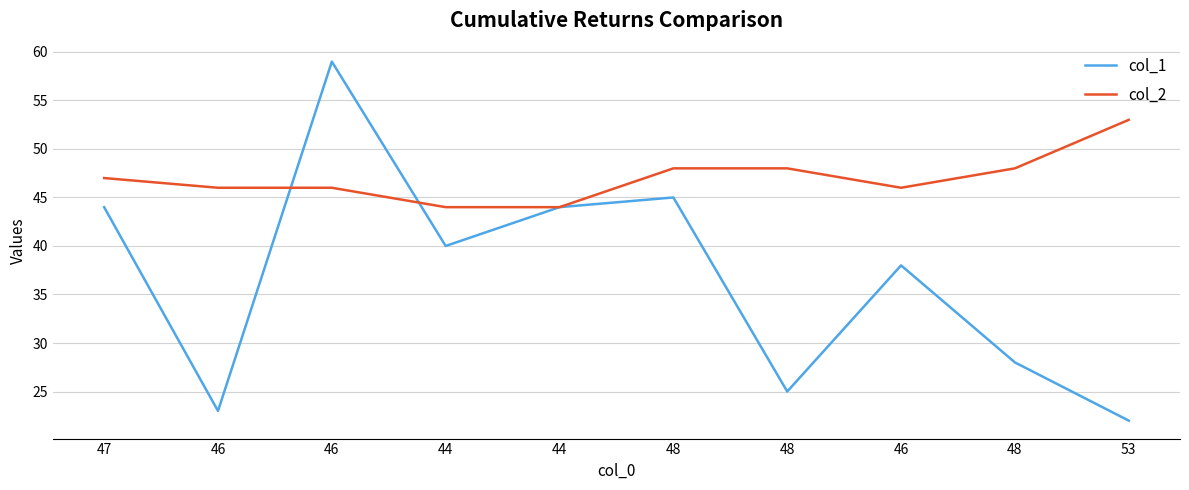

Is this an area chart (filled region under the line)?

No